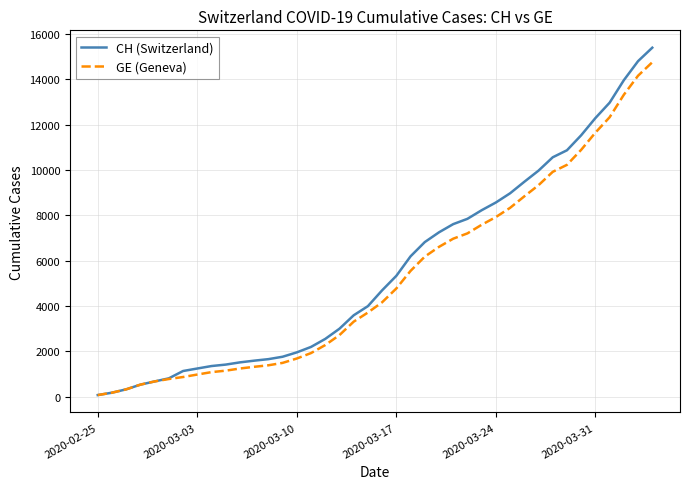

What is the maximum value shown in the chart?

15390